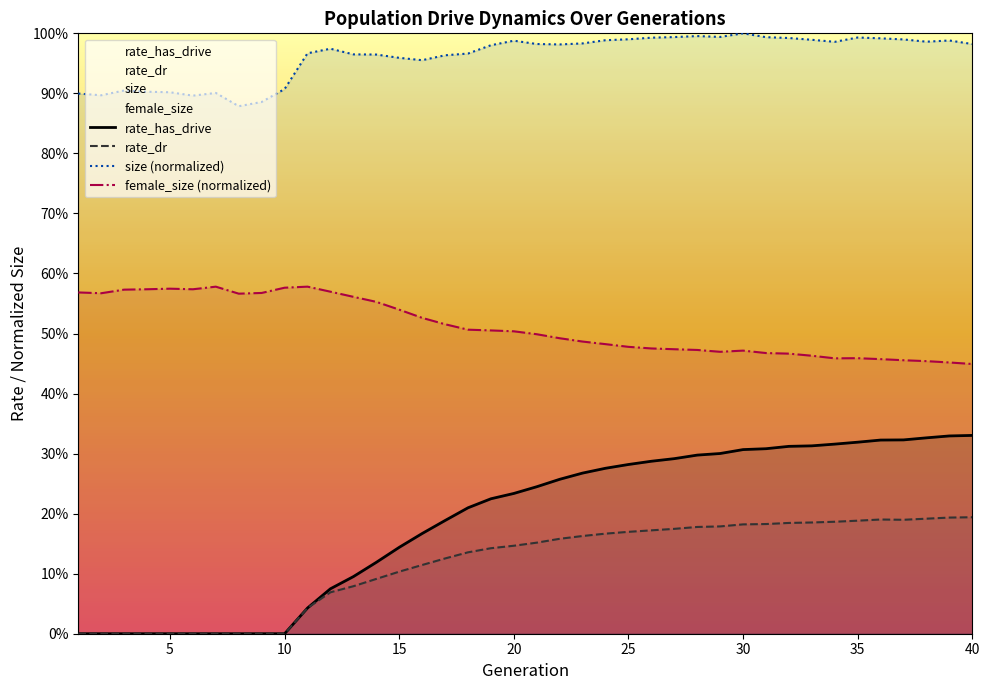

How many values in the rate_dr series exceed 0?

30